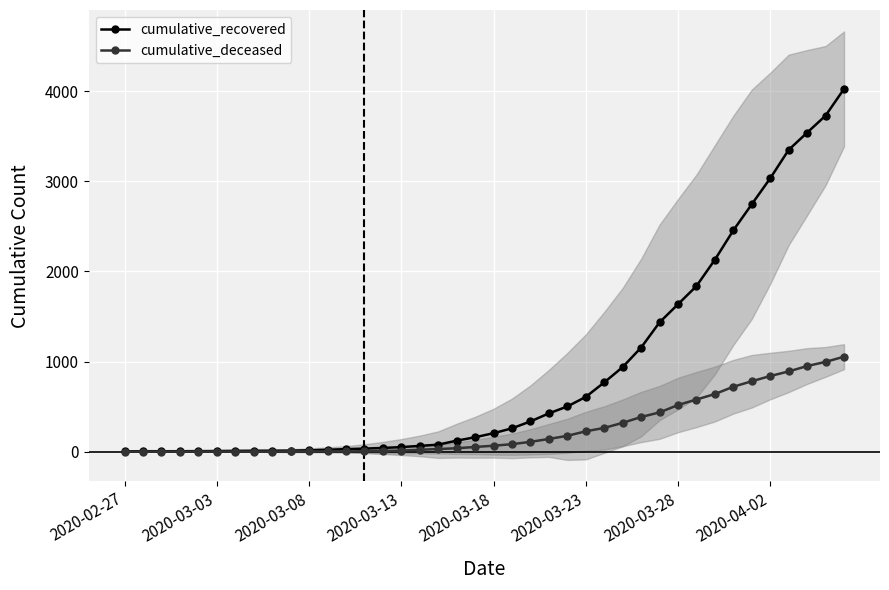

What are all the series names shown in the legend?

cumulative_recovered, cumulative_deceased